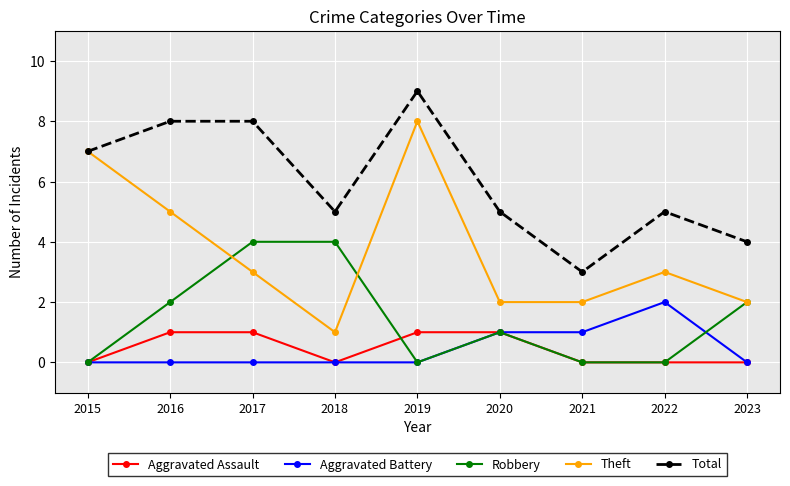

The Aggravated Battery series shows 0 at 2023. True or false?

True